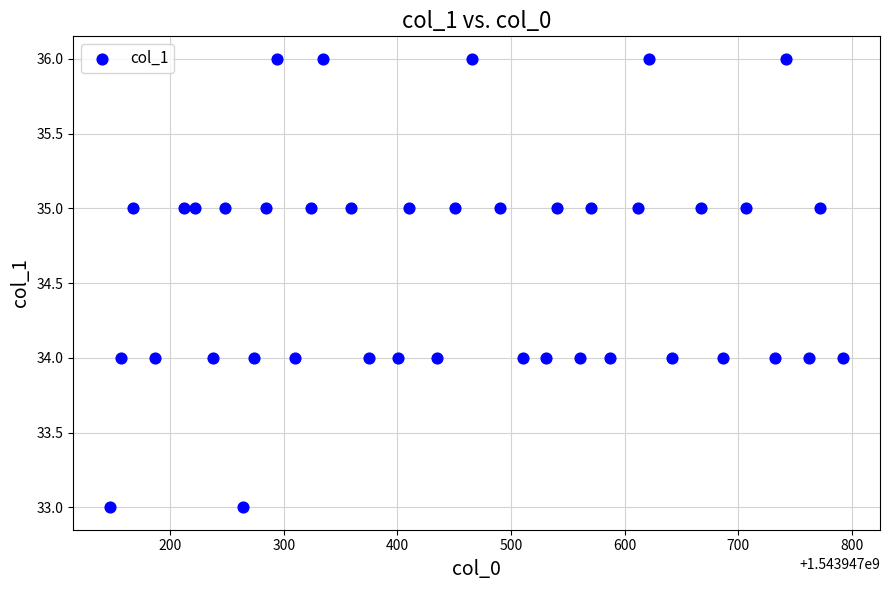

What is the range of Y values (max minus min)?

3